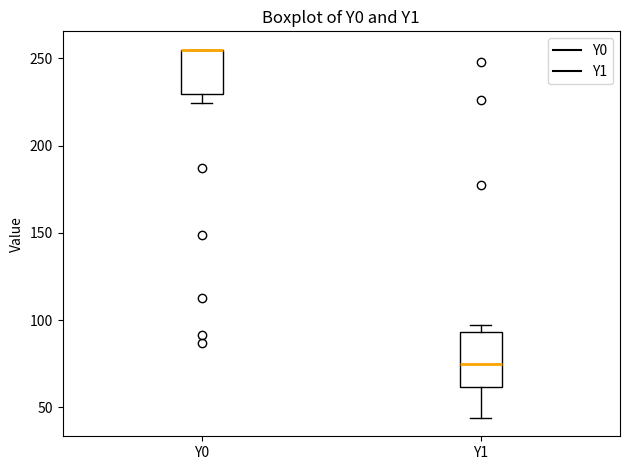

Comparing the boxes themselves (not the whiskers), which one is the tallest?

Y1